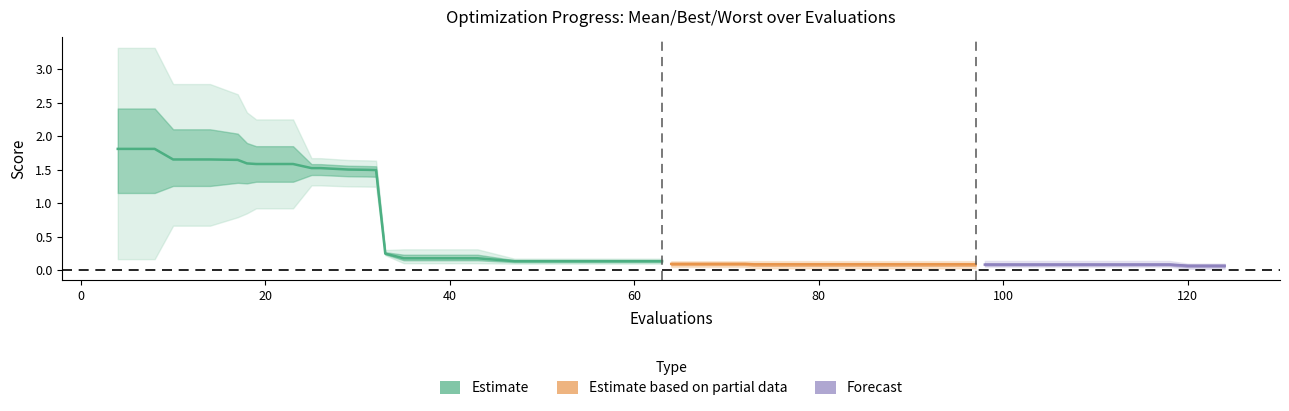

What is the value of the worst point at the 12th from the left?

1.6